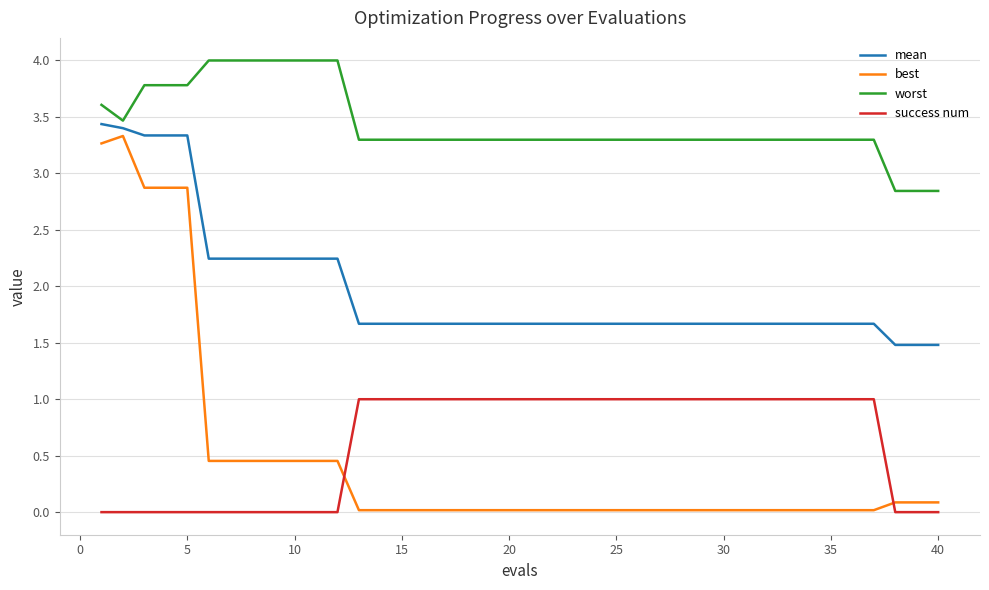

What is the difference between the maximum and second lowest values in the worst series?

1.2